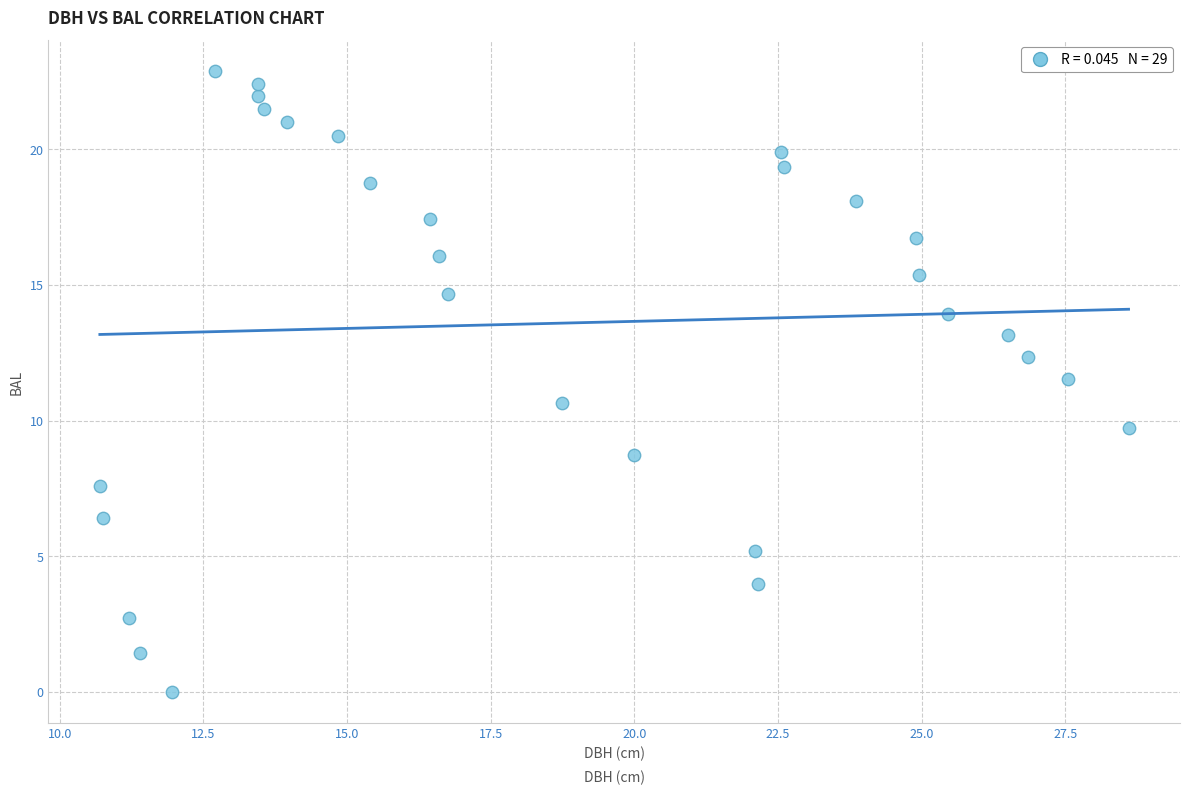

What is the range of Y values (max minus min)?

22.9